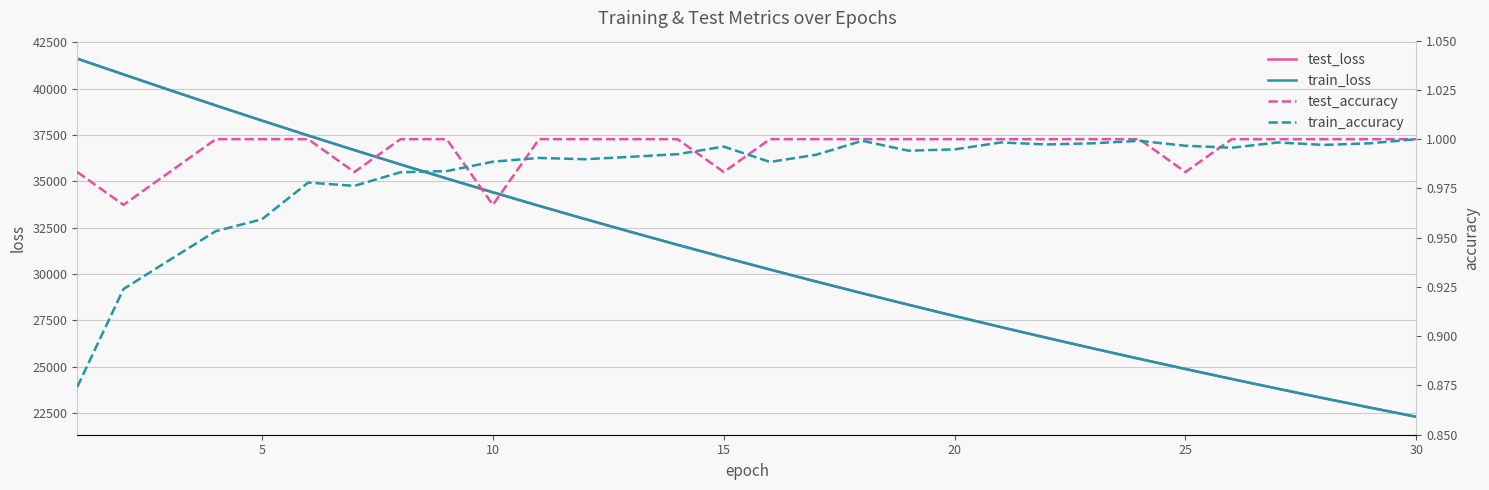

What are all the series names shown in the legend?

test_loss, train_loss, test_accuracy, train_accuracy